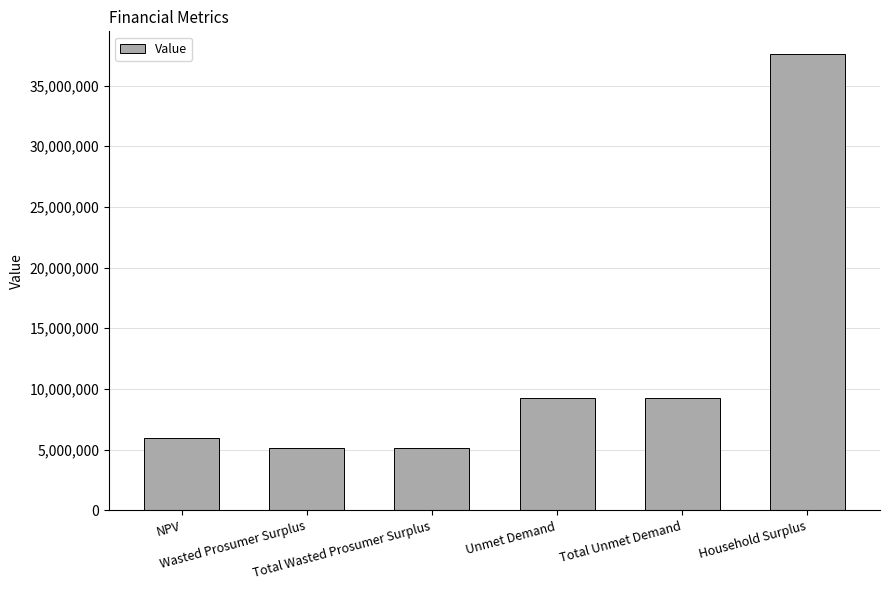

What is the change in value from NPV to Total Unmet Demand?

+3326074.7